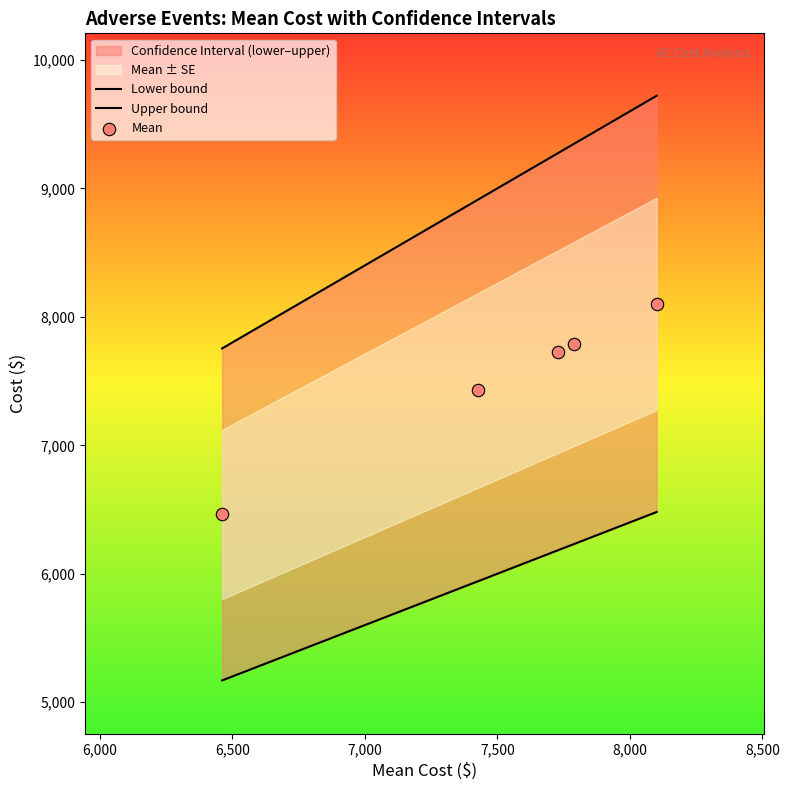

At how many categories does at least one series exceed 7030?

5